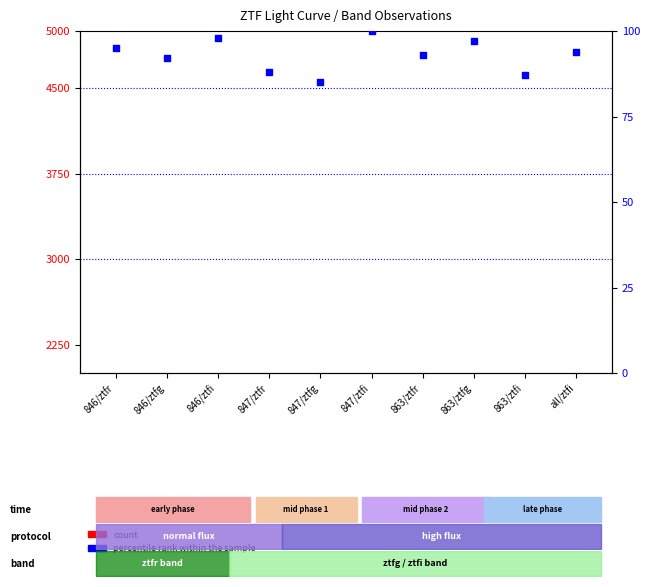

Which series contains the lowest Y value?

count